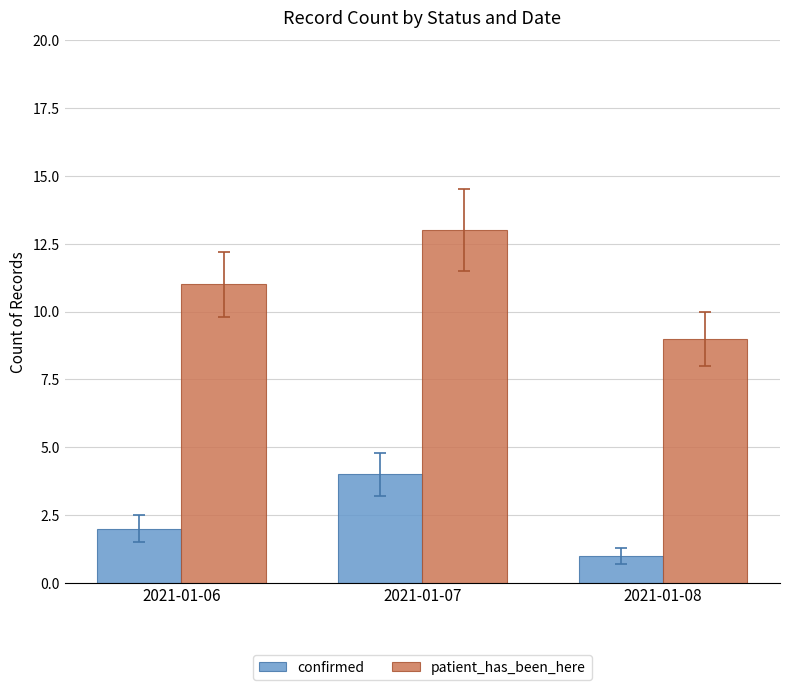

At which category does the chart reach its minimum across all series?

2021-01-08